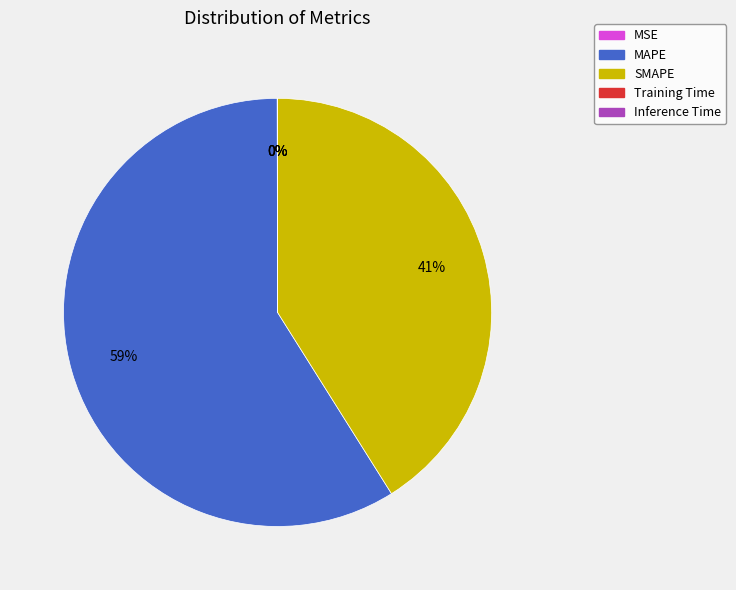

The SMAPE slice represents 41% of the pie. True or false?

True